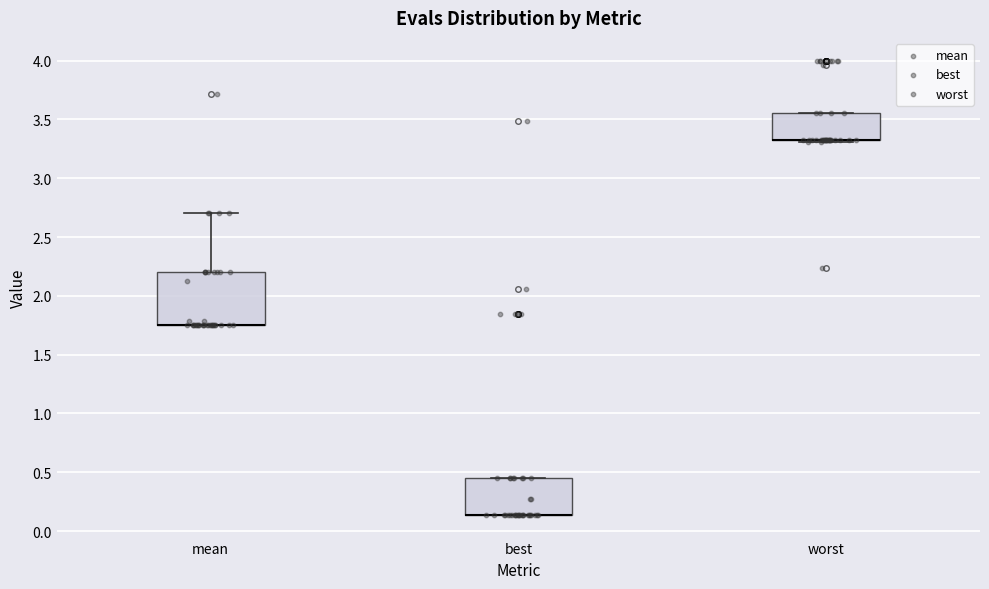

Reading left to right, transcribe this box plot: for each box, give where its median line is, the range the box spans, and where its two whiskers end, as read against the y-axis. The values are not printed on the chart, so give them approximately, as read against the axis.

mean: median 1.75 (drawn on the box's lower edge), box 1.75 to 2.20, whiskers 1.75 to 2.70
best: median 0.15 (drawn on the box's lower edge), box 0.15 to 0.45, whiskers 0.15 to 0.45
worst: median 3.35 (drawn on the box's lower edge), box 3.35 to 3.55, whiskers 3.30 to 3.55